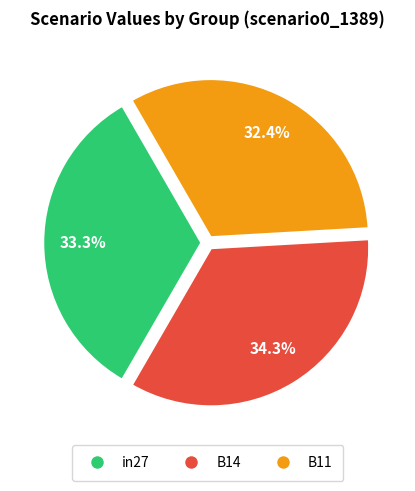

Does in27 account for over 50% of the chart?

No